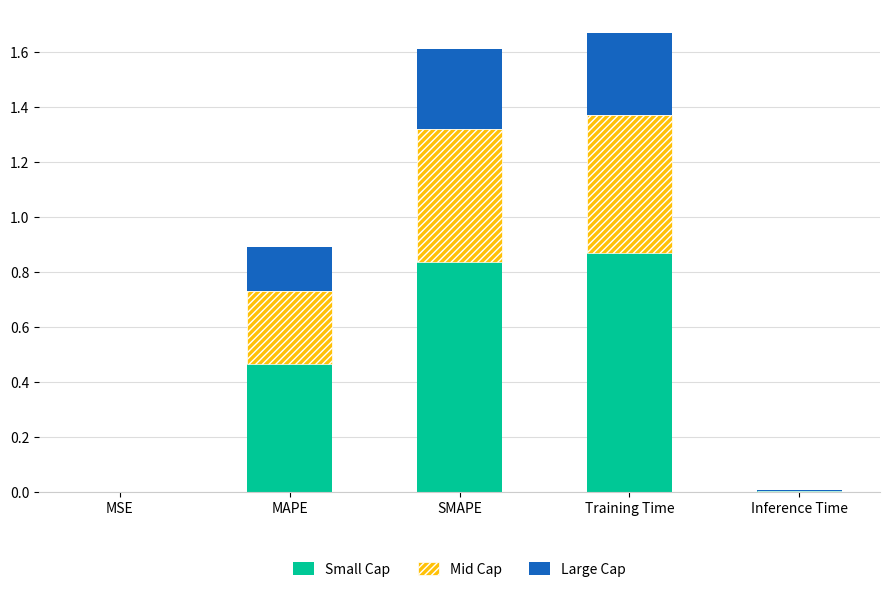

What is the total value across all series at Training Time?

1.7